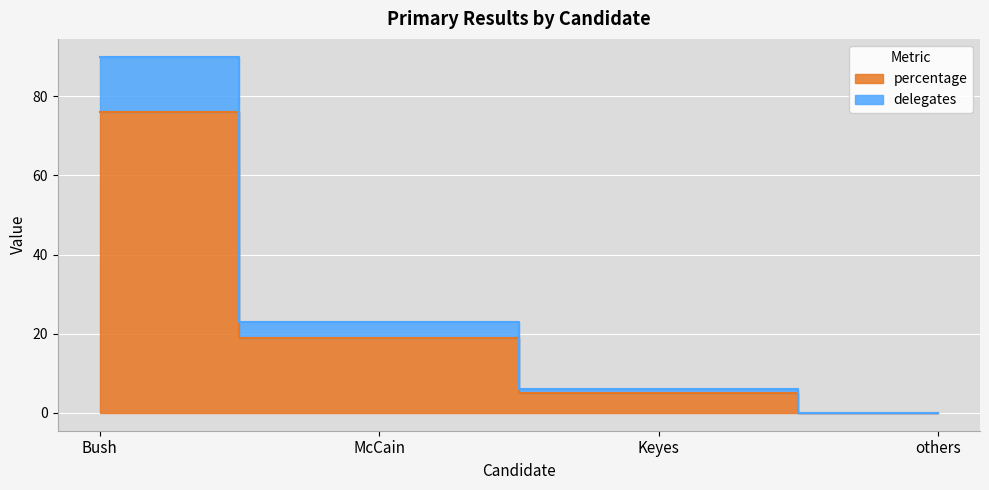

What is the value of the percentage point at the 2nd from the left?

19